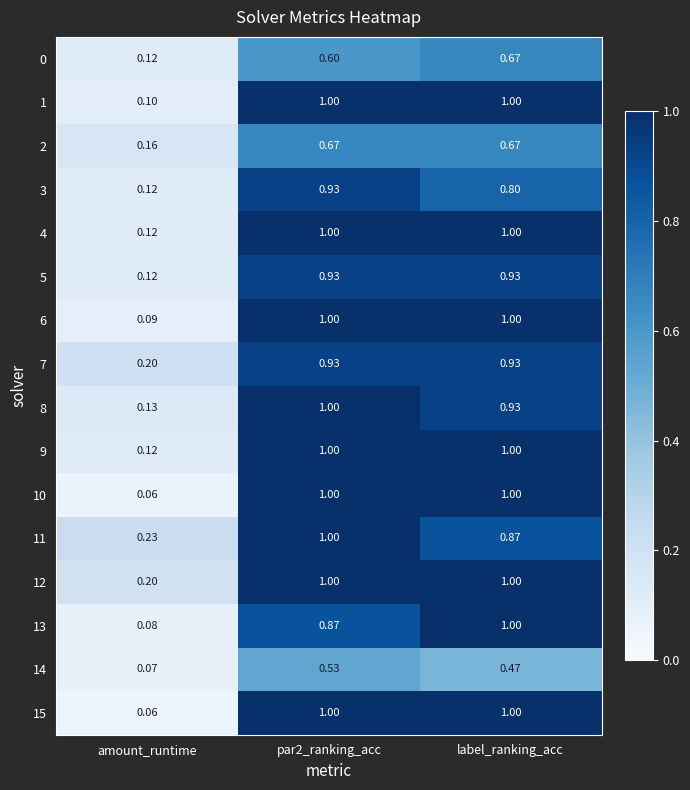

How many series are shown in this chart?

16